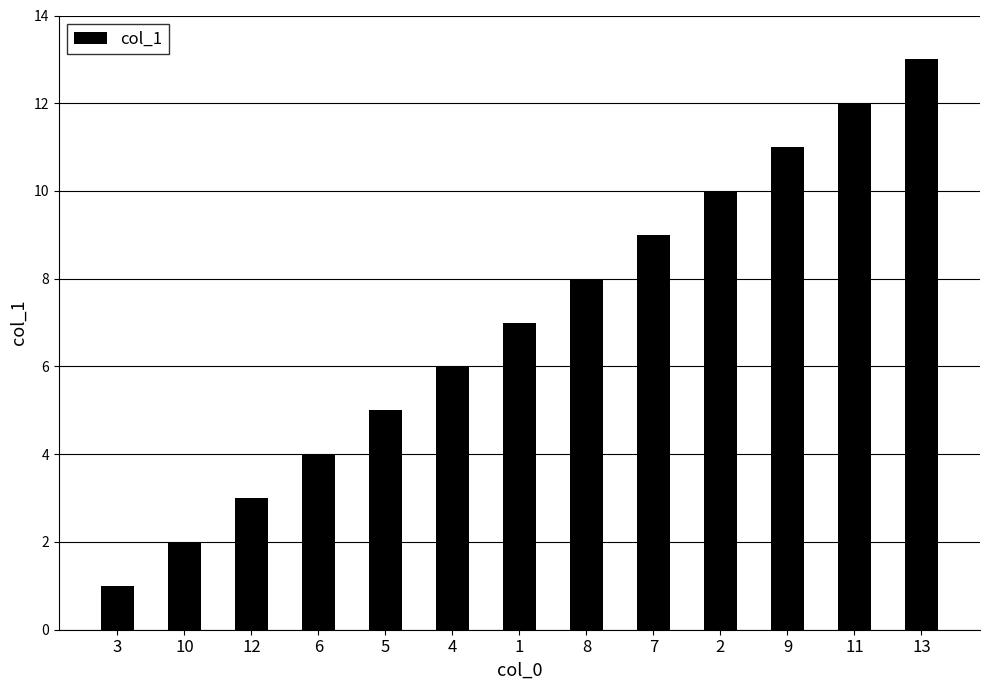

Does the chart contain stacked bars?

No